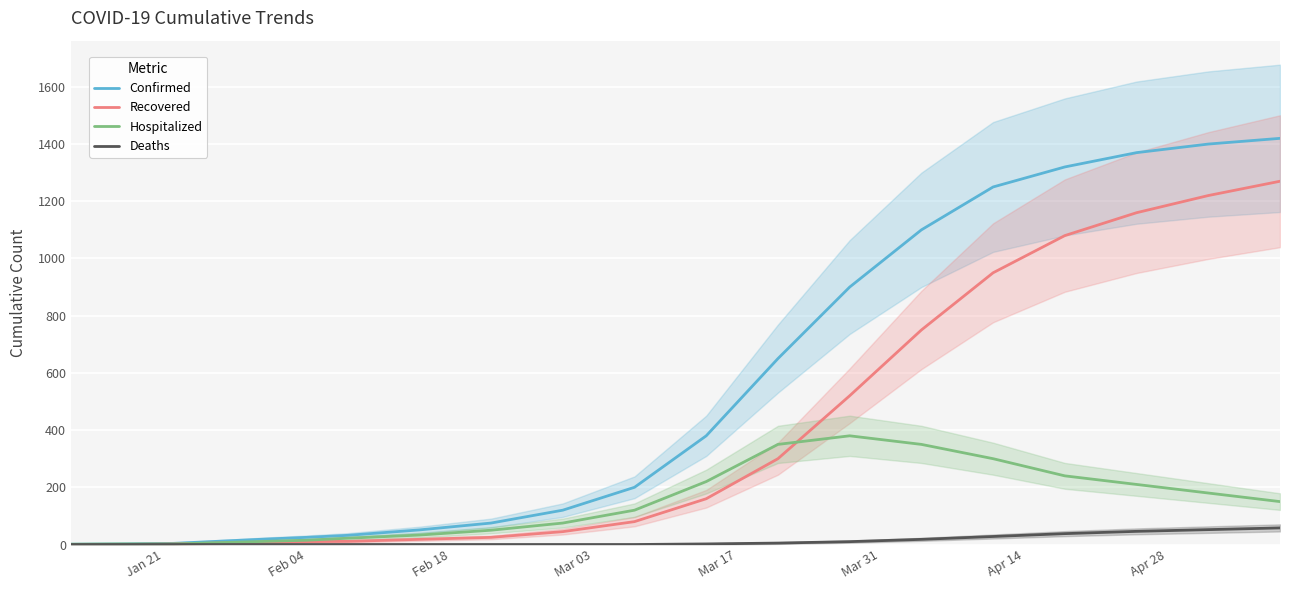

What is the average value of the Recovered series?

381